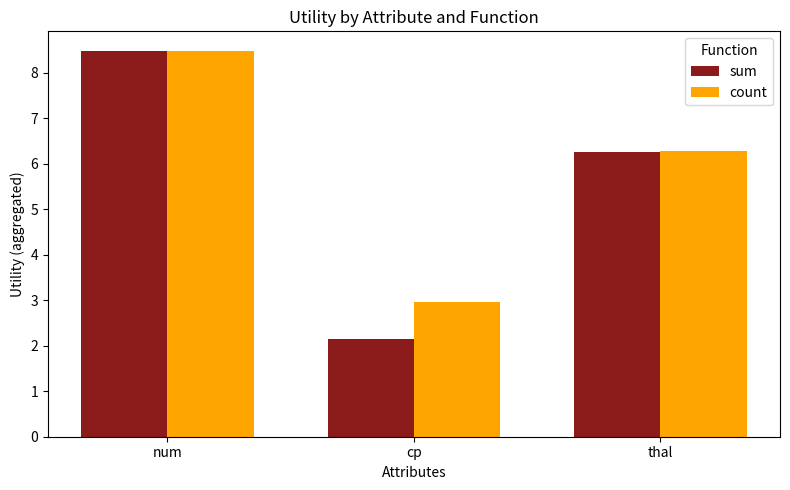

What is the lowest value of the count series?

3.0